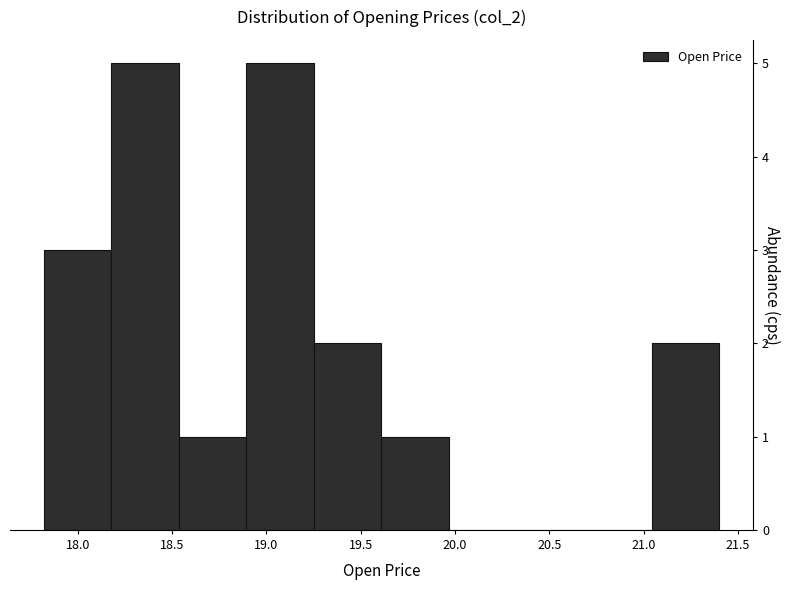

Reading left to right, list every bar in this chart as the range it spans on the x-axis followed by its height. Neither the bar edges nor the heights are printed on the chart, so give them approximately, as read against the axes.

17.80 to 18.20: 3
18.20 to 18.55: 5
18.55 to 18.90: 1
18.90 to 19.25: 5
19.25 to 19.60: 2
19.60 to 19.95: 1
19.95 to 20.35: 0
20.35 to 20.70: 0
20.70 to 21.05: 0
21.05 to 21.40: 2